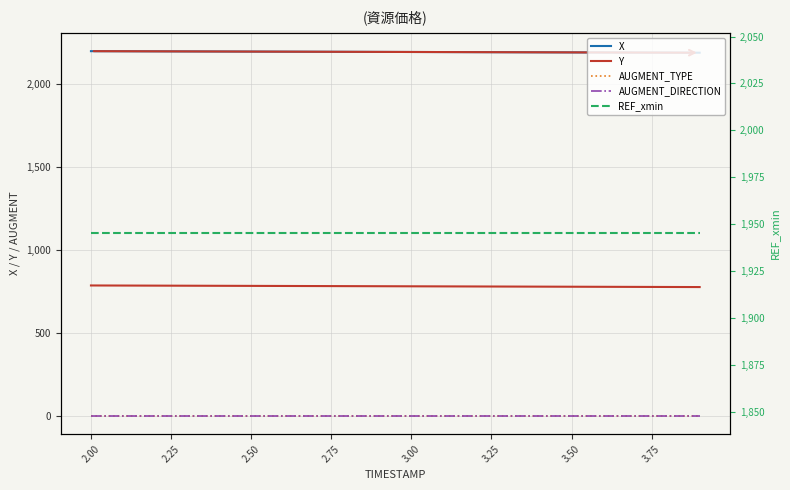

What is the difference between the highest and lowest values at 3.75?

2195.3